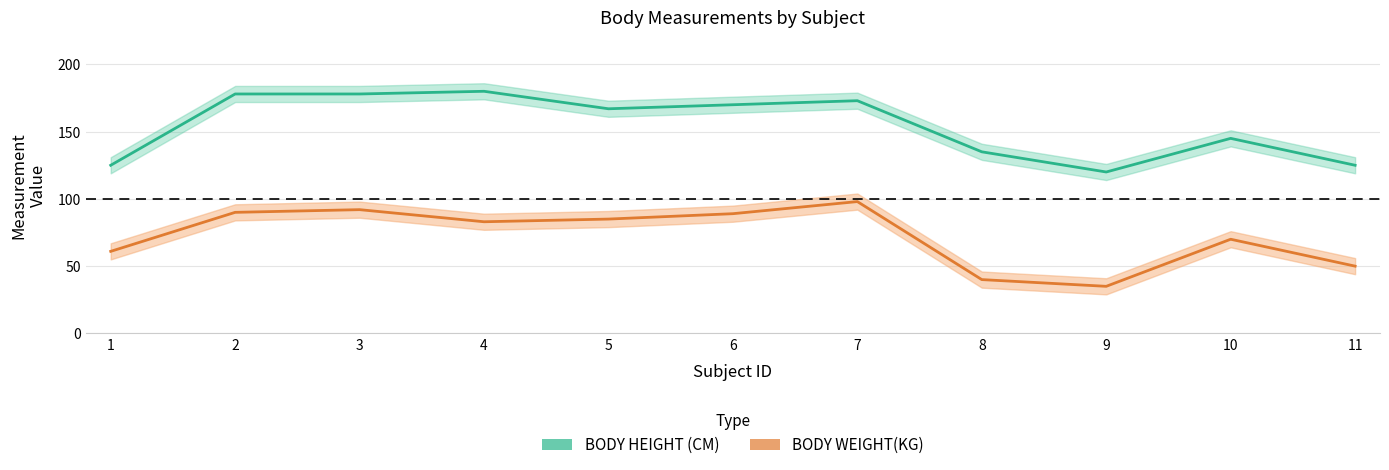

Which series has the largest total across all categories?

BODY HEIGHT (CM)